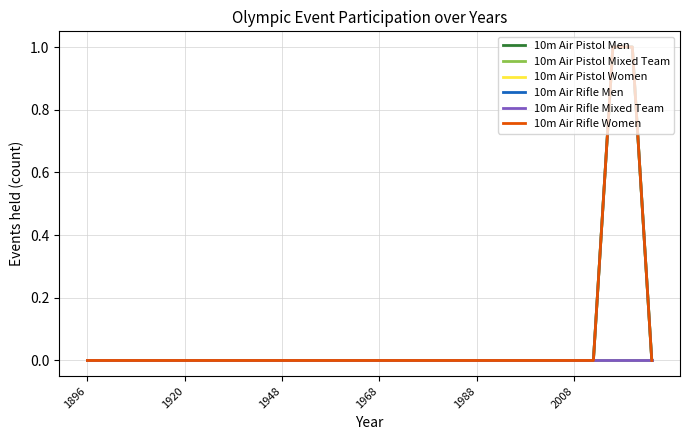

What is the maximum value for 10m Air Rifle Women?

1